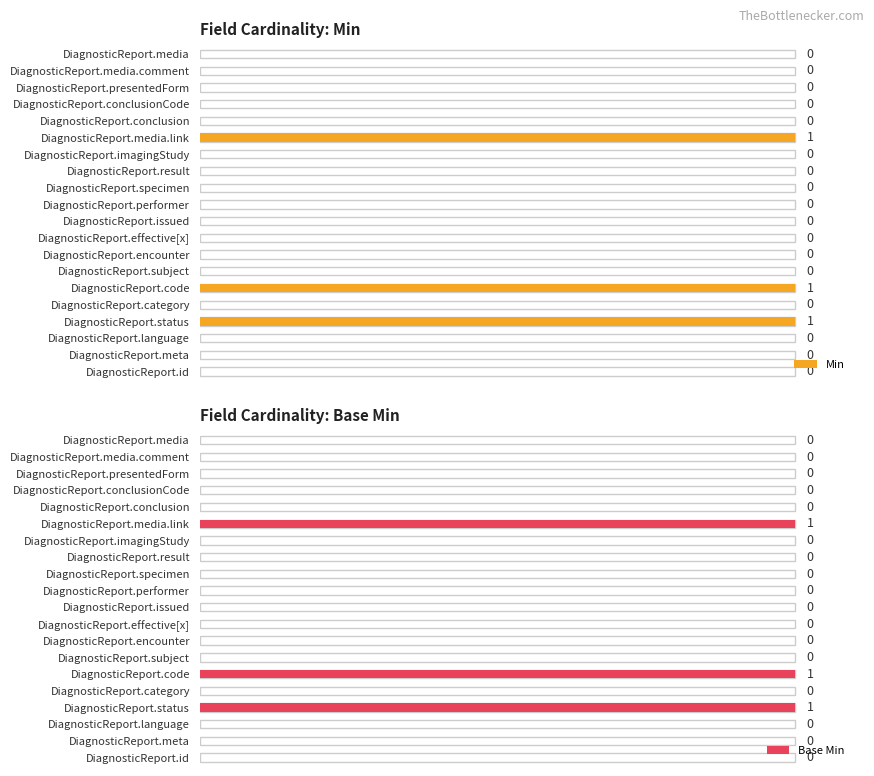

What is the maximum value for Base Min?

1